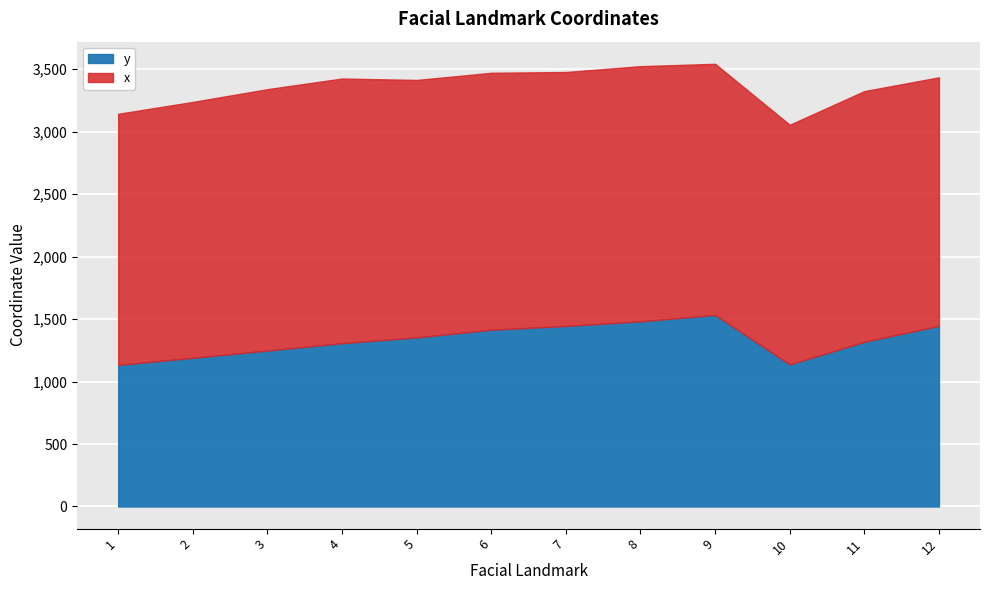

The chart shows a value of 755.9 at 1. True or false?

False